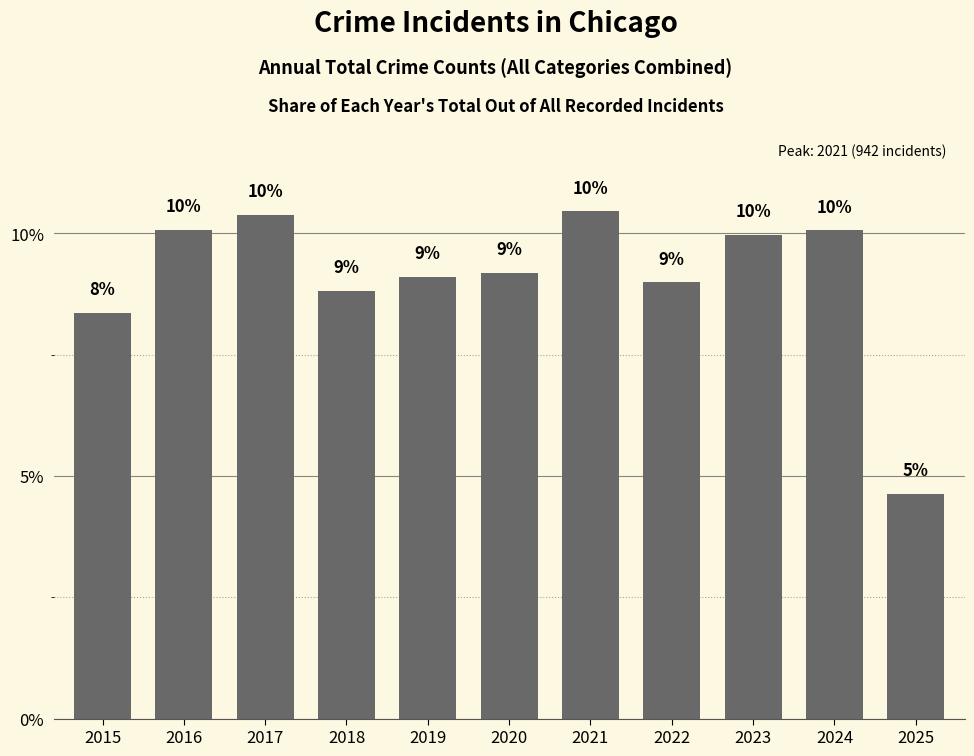

The value at 2016 is 16.5. True or false?

False